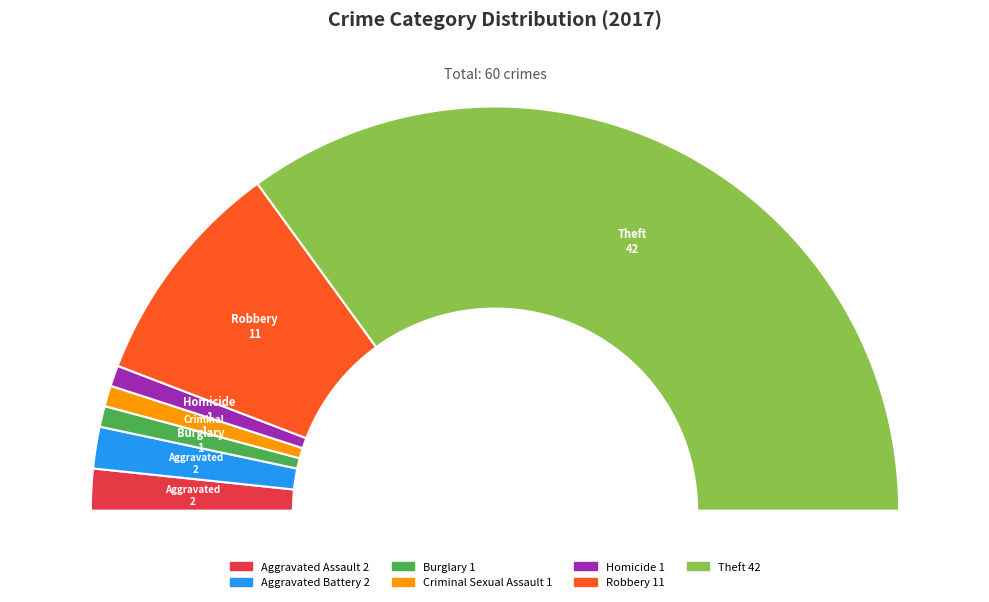

Which slice represents more than half of the pie?

Theft